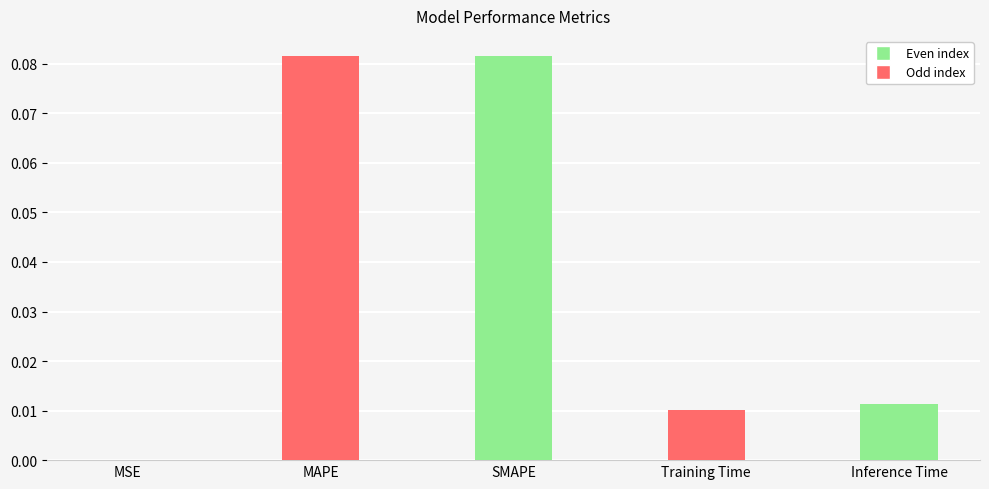

What is the label of the 5th bar from the left?

Inference Time